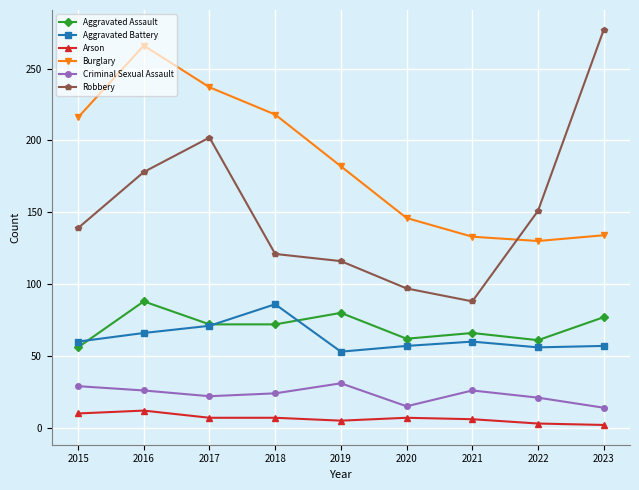

True or false: Aggravated Battery and Arson intersect in this chart.

False